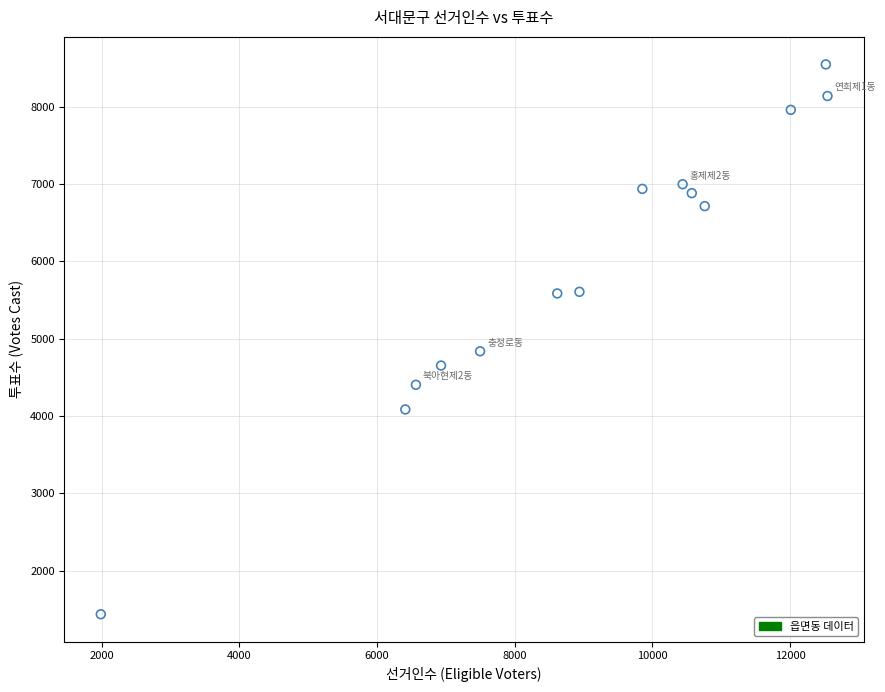

What Y value in the scatter plot is closest to 4991?

4836